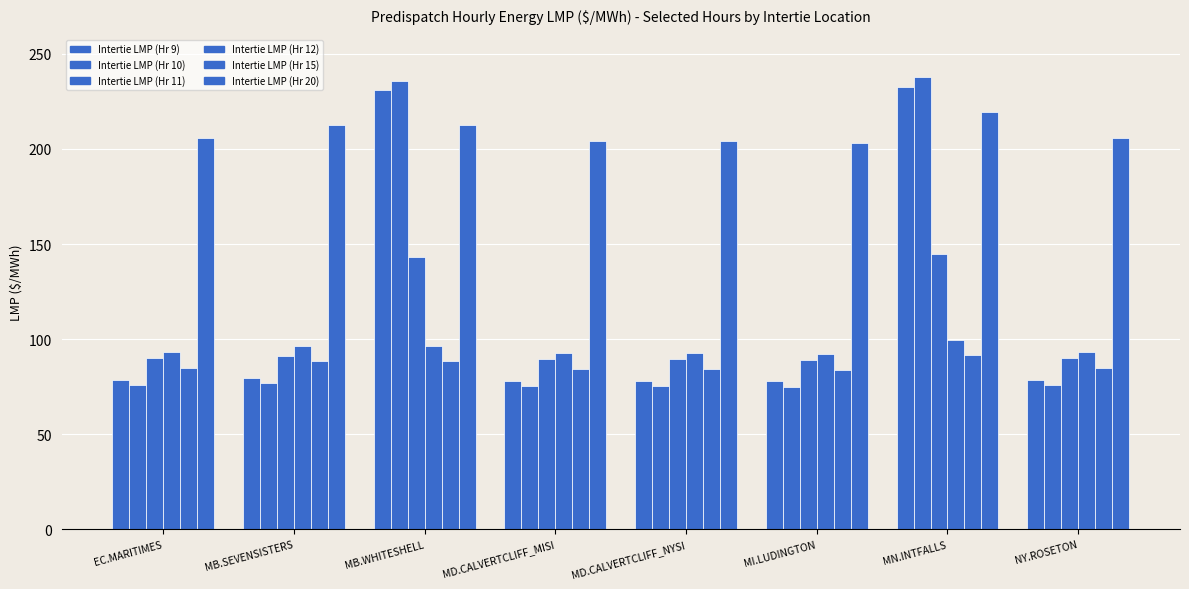

Is it true that Intertie LMP (Hr 10) equals 23.3 at MI.LUDINGTON?

False